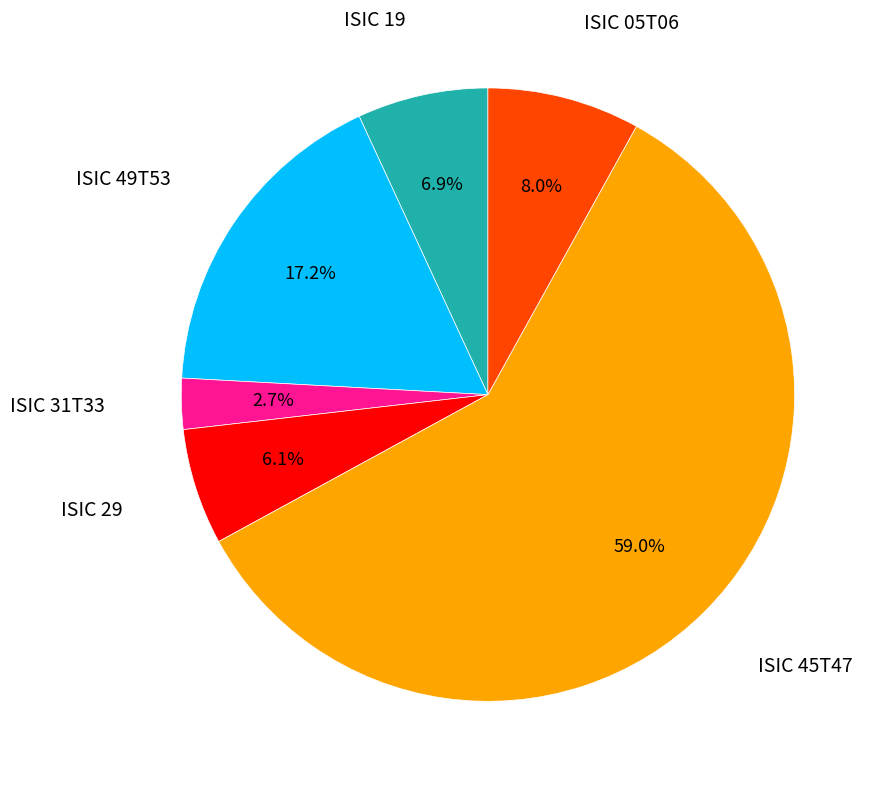

Does any single category account for the majority?

Yes